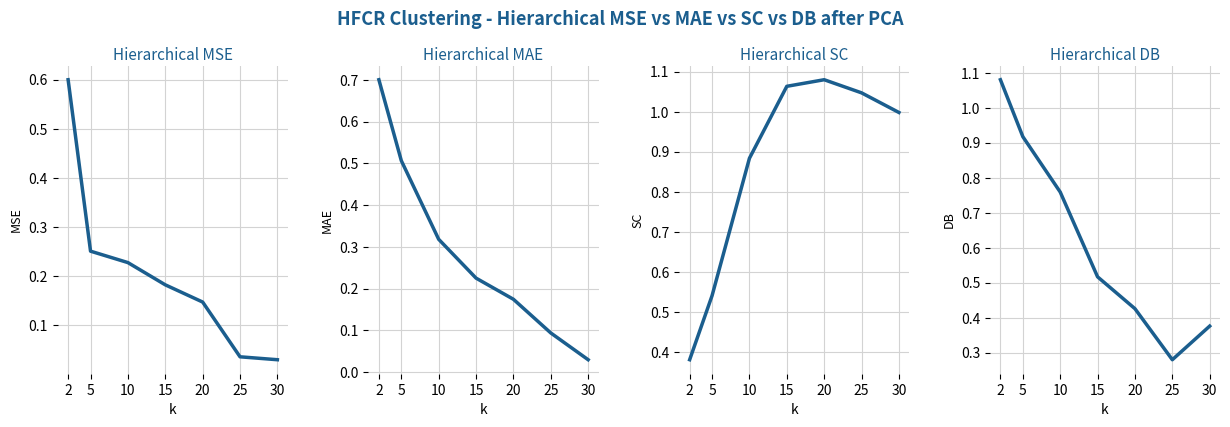

What are all the series names shown in the legend?

Hierarchical MSE, Hierarchical MAE, Hierarchical SC, Hierarchical DB